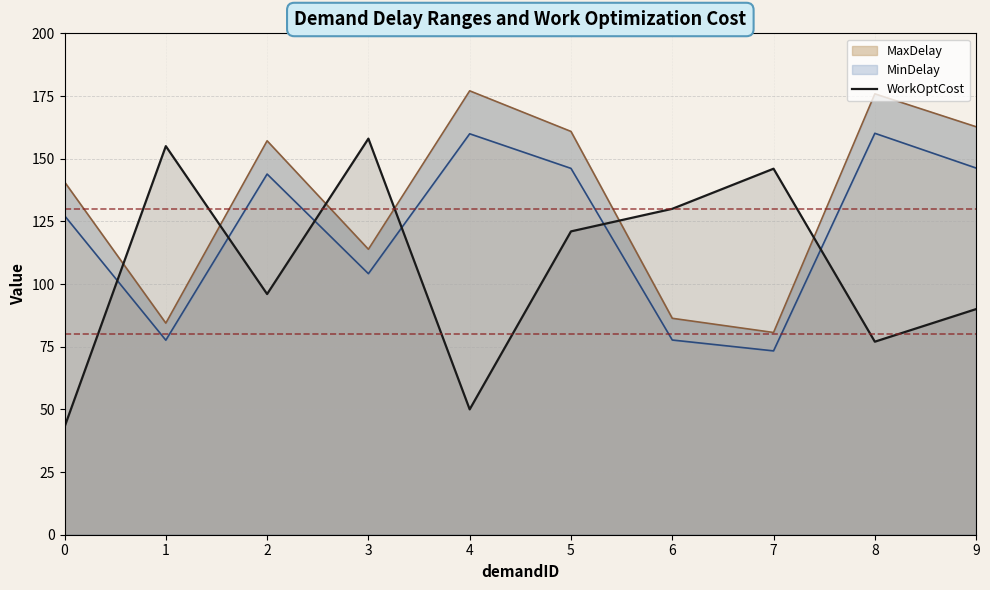

What is the change in value from 1 to 2?

-59